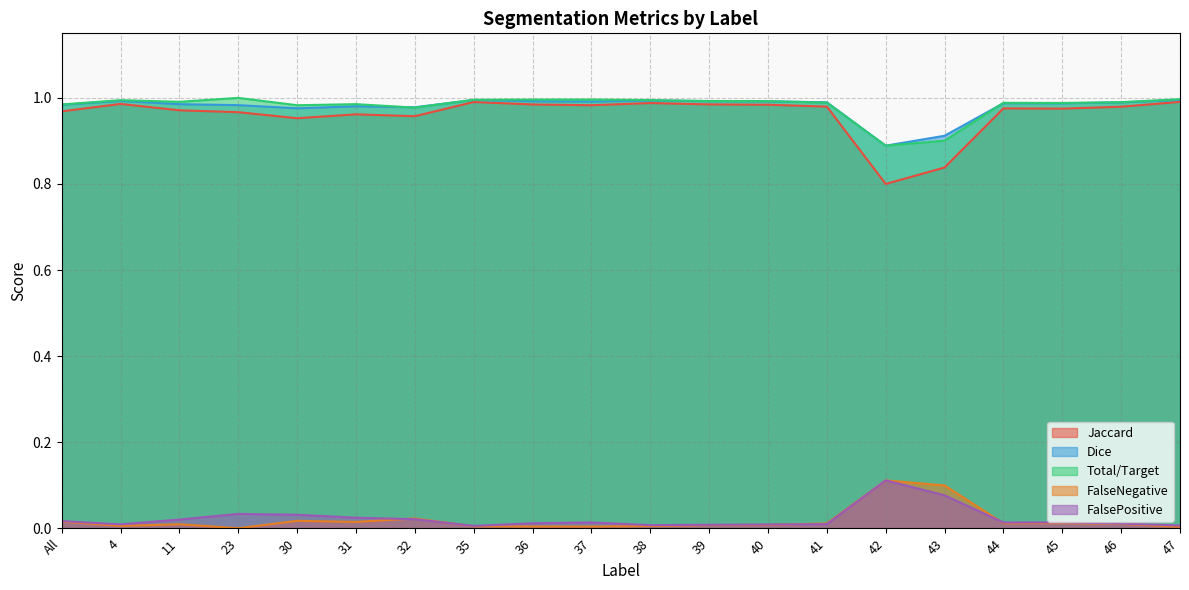

Read the Jaccard value at 41.

1.0